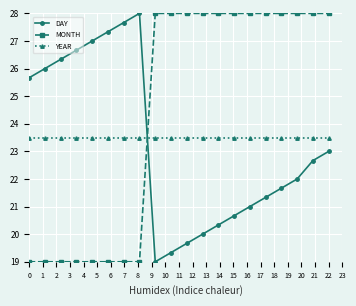

What is the difference between the second highest and minimum values in the MONTH series?

9.0